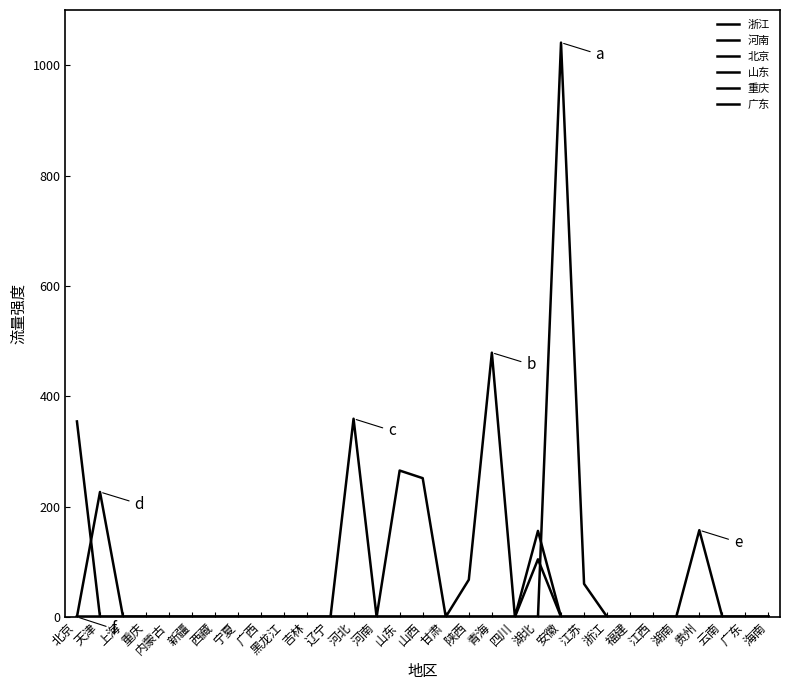

Reading left to right, transcribe all the data shown in this chart.

浙江: 0.0	0.0	0.0	0.0	0.0	0.0	0.0	0.0	0.0	0.0	0.0	0.0	0.0	0.0	0.0	0.0	0.0	0.0	0.0	0.0	0.0	1040.9	59.9	0.0	0.0	0.0	0.0	0.0	0.0	0.0	0.0
河南: 0.0	0.0	0.0	0.0	0.0	0.0	0.0	0.0	0.0	0.0	0.0	0.0	0.0	0.0	0.0	0.0	0.0	67.3	478.9	0.0	155.8	0.0	0.0	0.0	0.0	0.0	0.0	0.0	0.0	0.0	0.0
北京: 354.3	0.0	0.0	0.0	0.0	0.0	0.0	0.0	0.0	0.0	0.0	0.0	359.2	0.0	265.2	251.4	0.0	0.0	0.0	0.0	0.0	0.0	0.0	0.0	0.0	0.0	0.0	0.0	0.0	0.0	0.0
山东: 0.0	226.4	0.0	0.0	0.0	0.0	0.0	0.0	0.0	0.0	0.0	0.0	0.0	0.0	0.0	0.0	0.0	0.0	0.0	0.0	0.0	0.0	0.0	0.0	0.0	0.0	0.0	0.0	0.0	0.0	0.0
重庆: 0.0	0.0	0.0	0.0	0.0	0.0	0.0	0.0	0.0	0.0	0.0	0.0	0.0	0.0	0.0	0.0	0.0	0.0	0.0	0.0	104.4	0.0	0.0	0.0	0.0	0.0	0.0	157.1	0.0	0.0	0.0
广东: 0.0	0.0	0.0	0.0	0.0	0.0	0.0	0.0	0.0	0.0	0.0	0.0	0.0	0.0	0.0	0.0	0.0	0.0	0.0	0.0	0.0	0.0	0.0	0.0	0.0	0.0	0.0	0.0	0.0	0.0	0.0